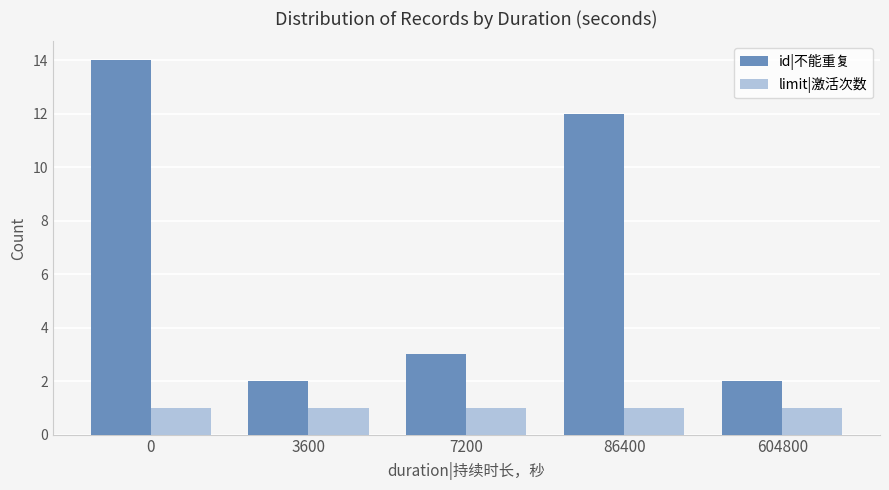

Rank the series at 86400 from lowest to highest value.

limit|激活次数, id|不能重复